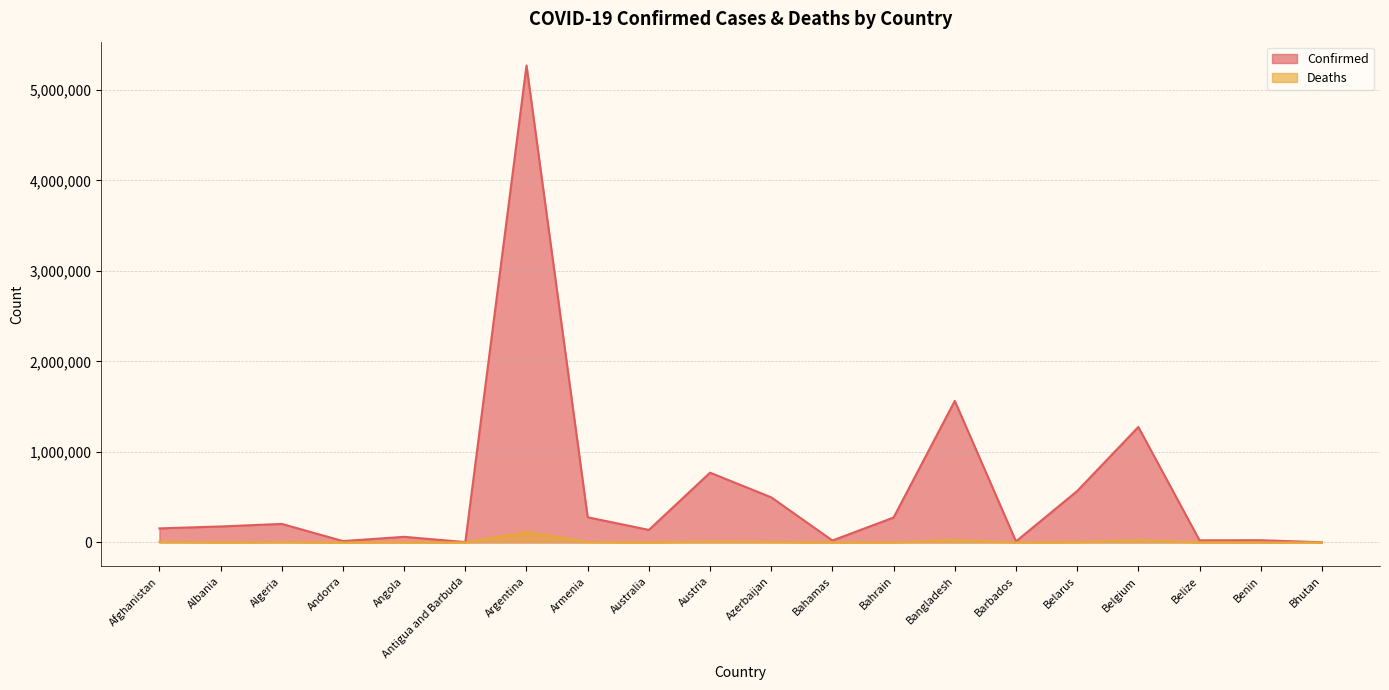

Which label corresponds to the largest value in the chart?

Argentina